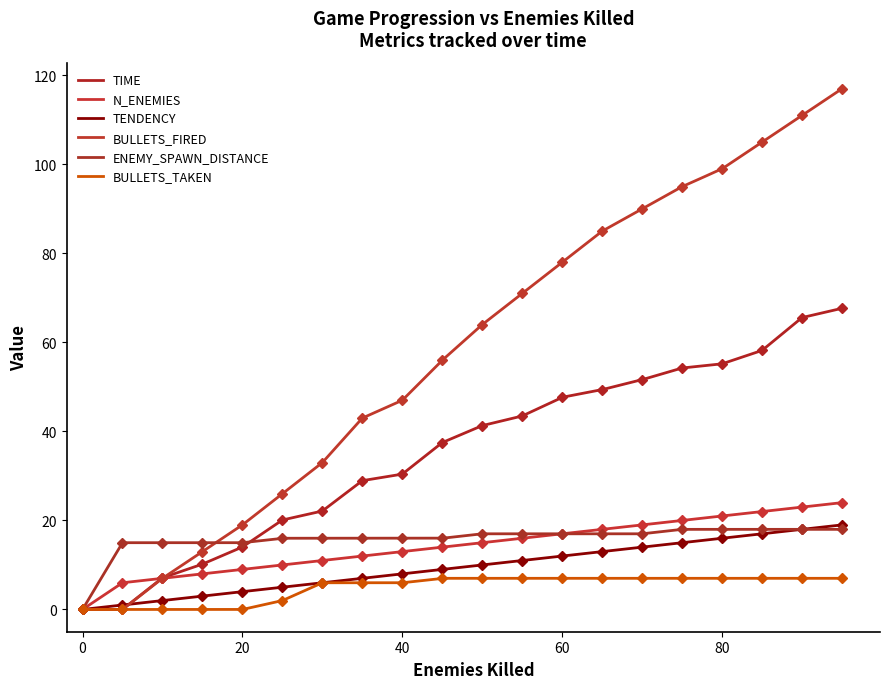

Count the number of data series in this chart.

6